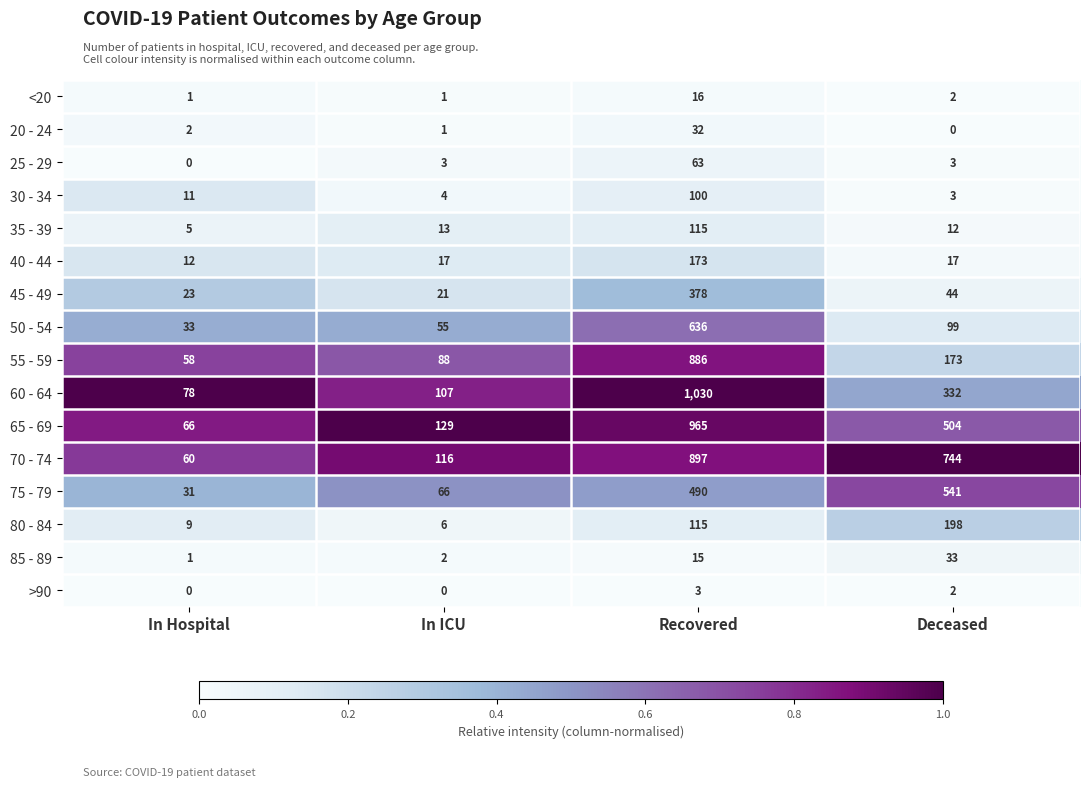

Which series has the largest range (max minus min)?

60 - 64